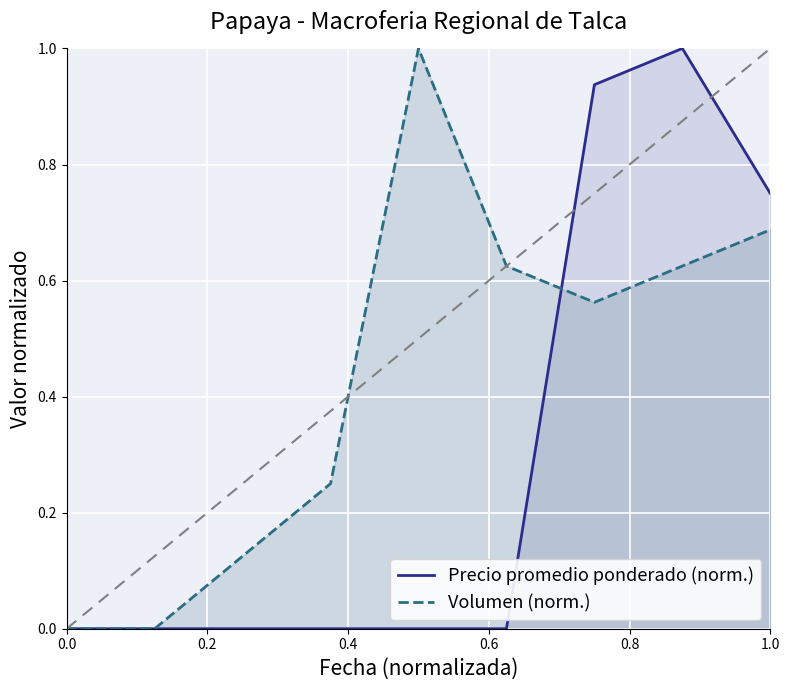

List the series in order of their overall mean, highest first.

Volumen (norm.), Precio promedio ponderado (norm.)